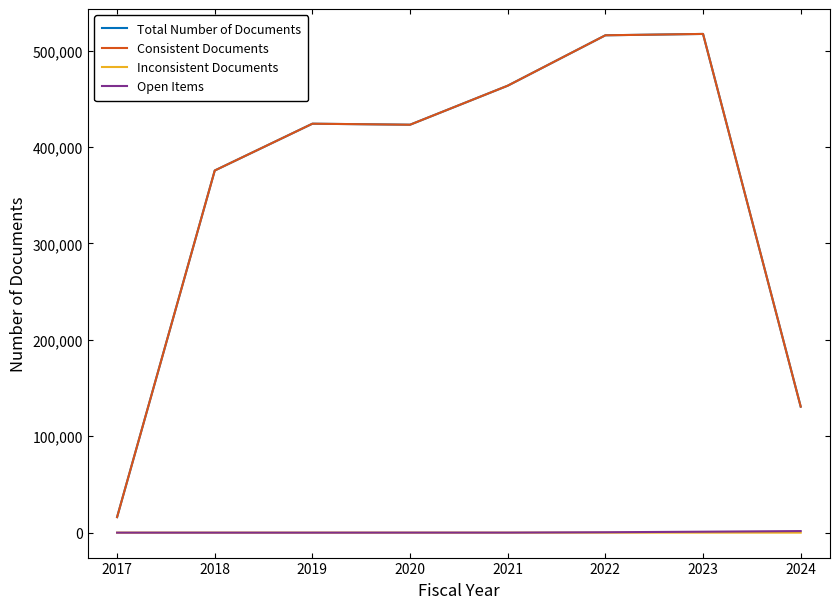

Is the value of Consistent Documents at 2019 greater than the value of Inconsistent Documents at 2017?

Yes